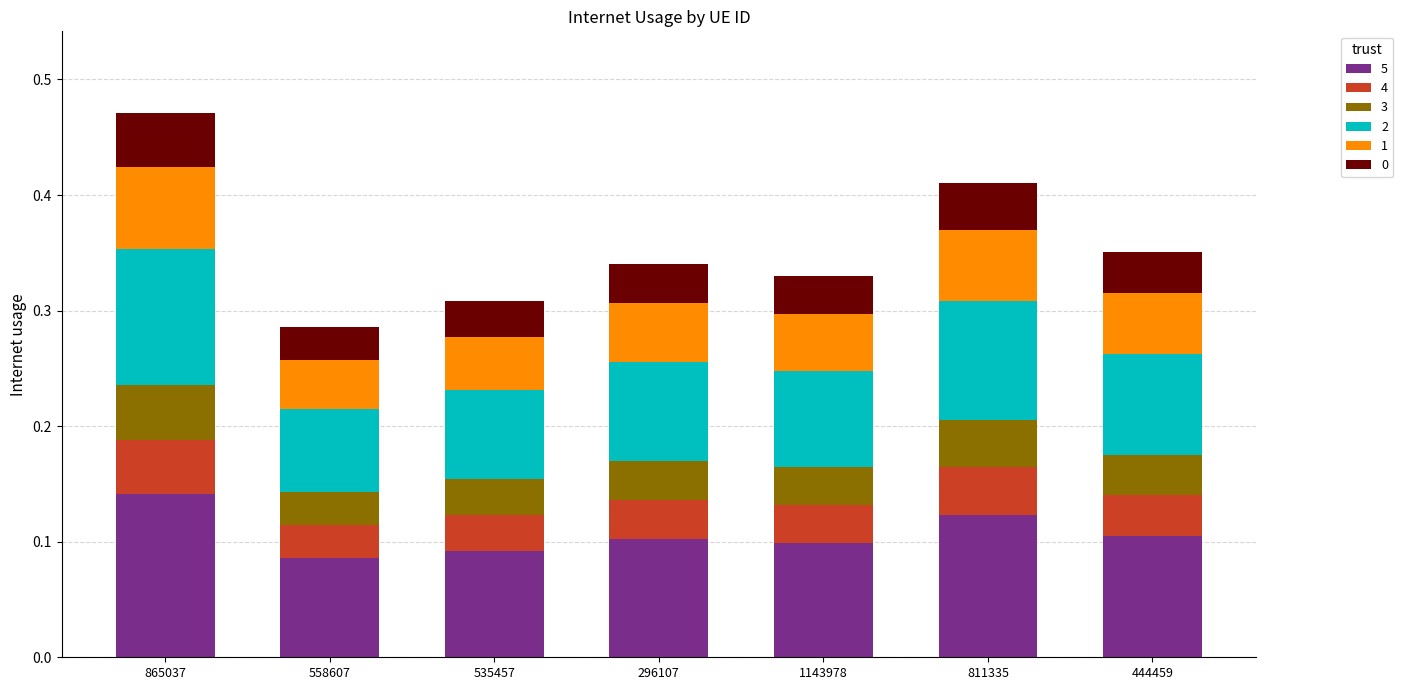

Which category has the highest value in the 5 series?

865037